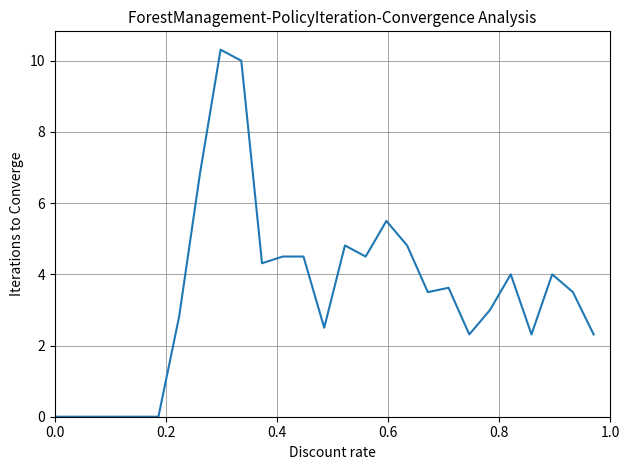

What is the difference between the maximum and minimum values?

10.3